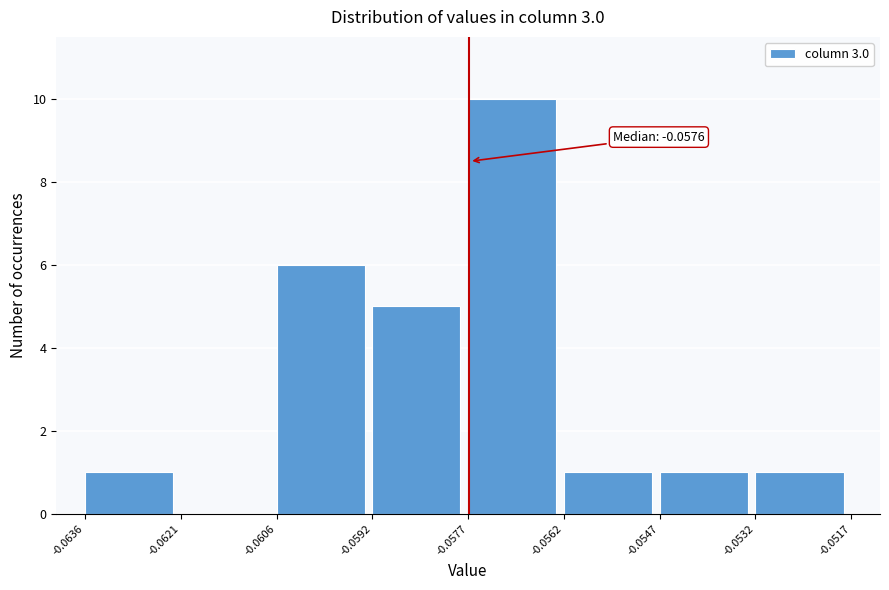

Which range on the x-axis has the tallest bar?

-0.0577 to -0.0562